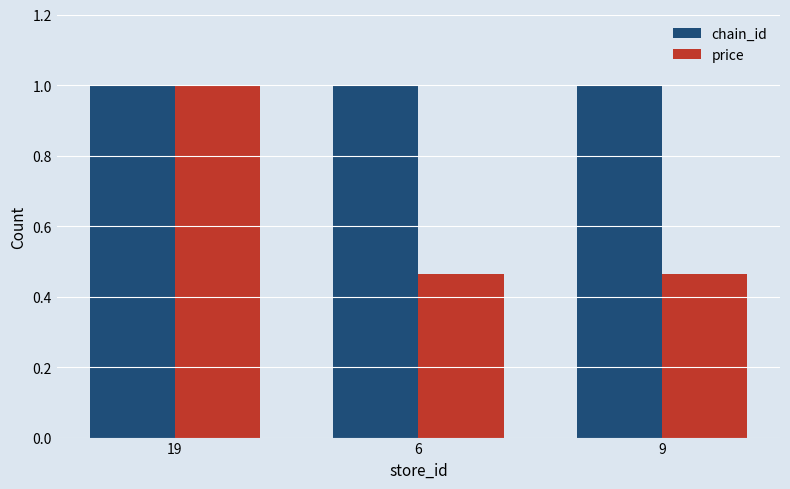

Where is chain_id nearest to the value 0?

19